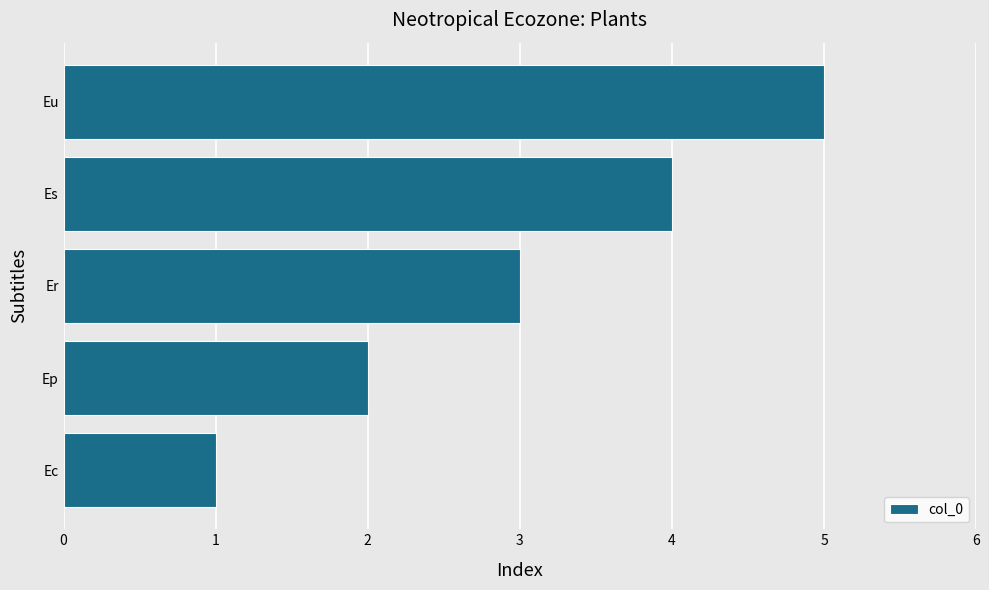

The chart shows a value of 3 at Er. True or false?

True